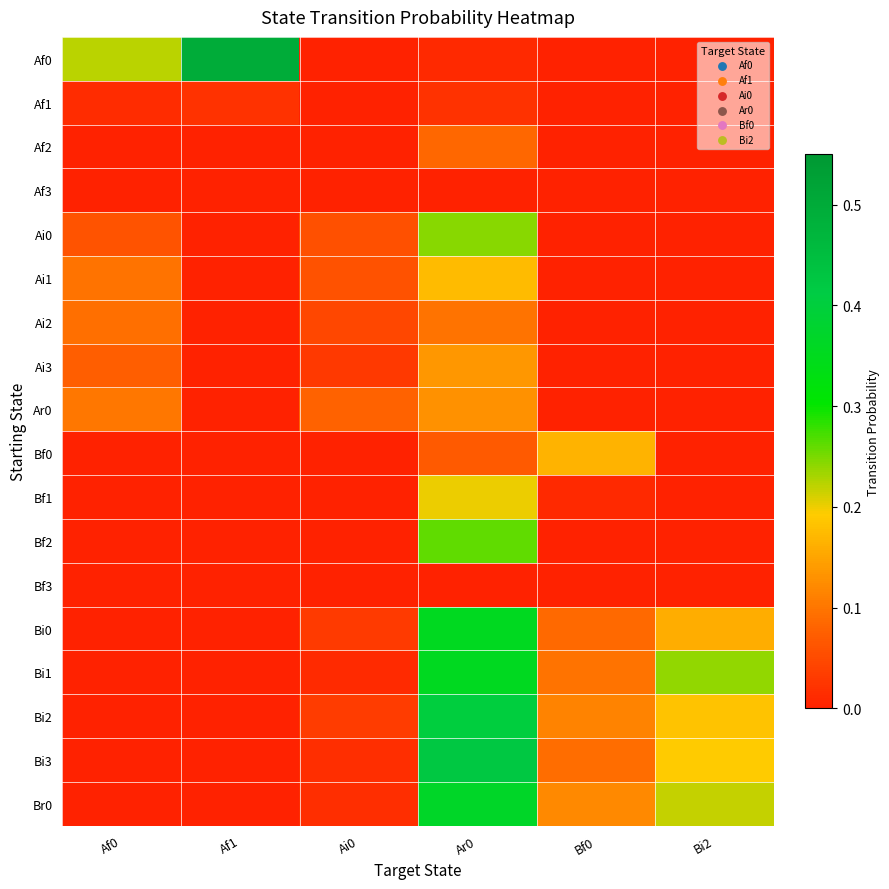

How many series are shown in this chart?

18